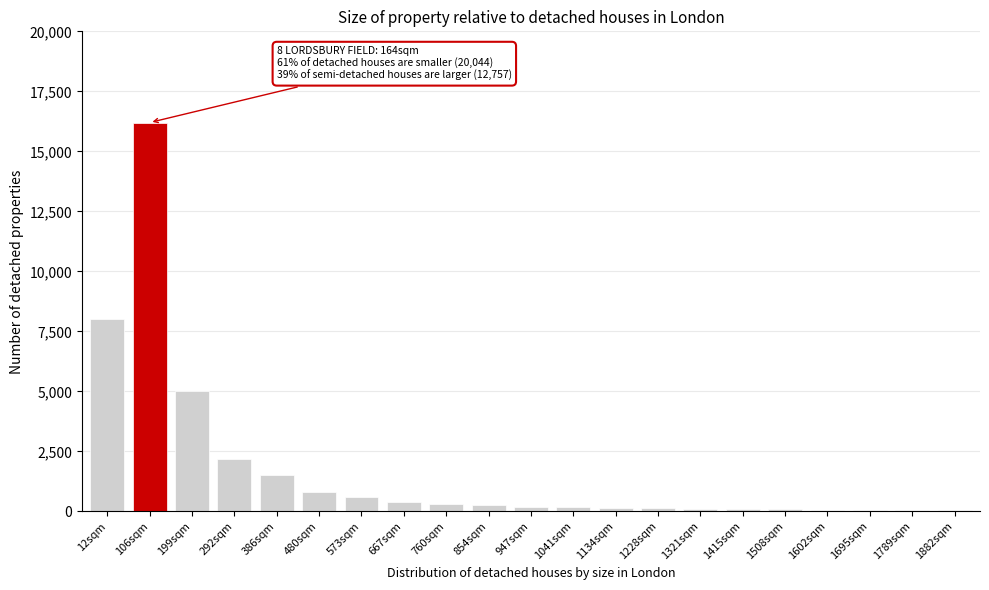

What is the sum of all values?

36430